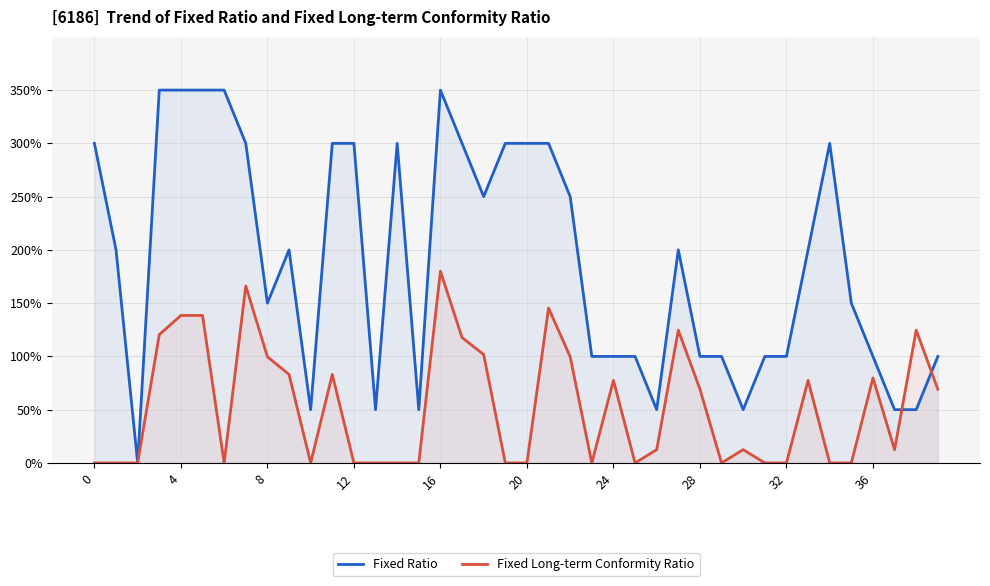

Rank the series by their average value, from lowest to highest.

Fixed Long-term Conformity Ratio, Fixed Ratio